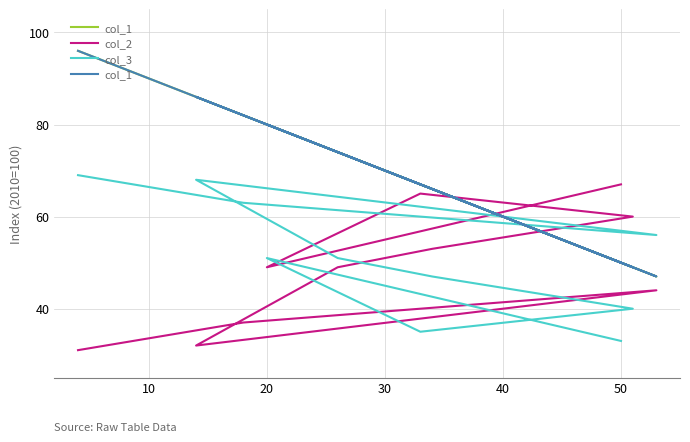

Is this an area chart (filled region under the line)?

No